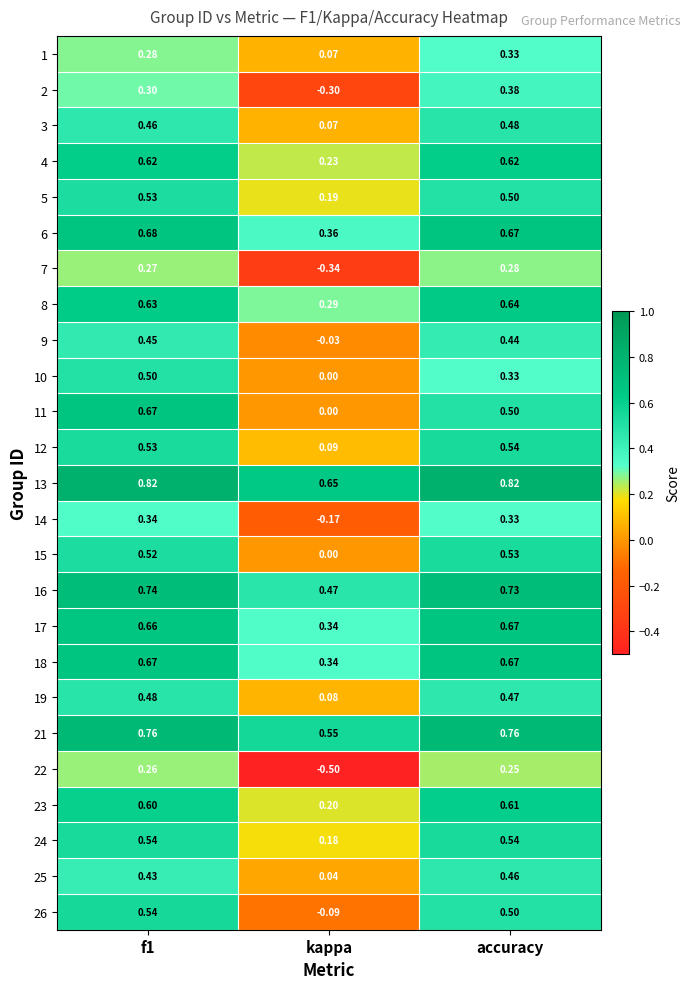

At which category does the chart reach its minimum across all series?

kappa